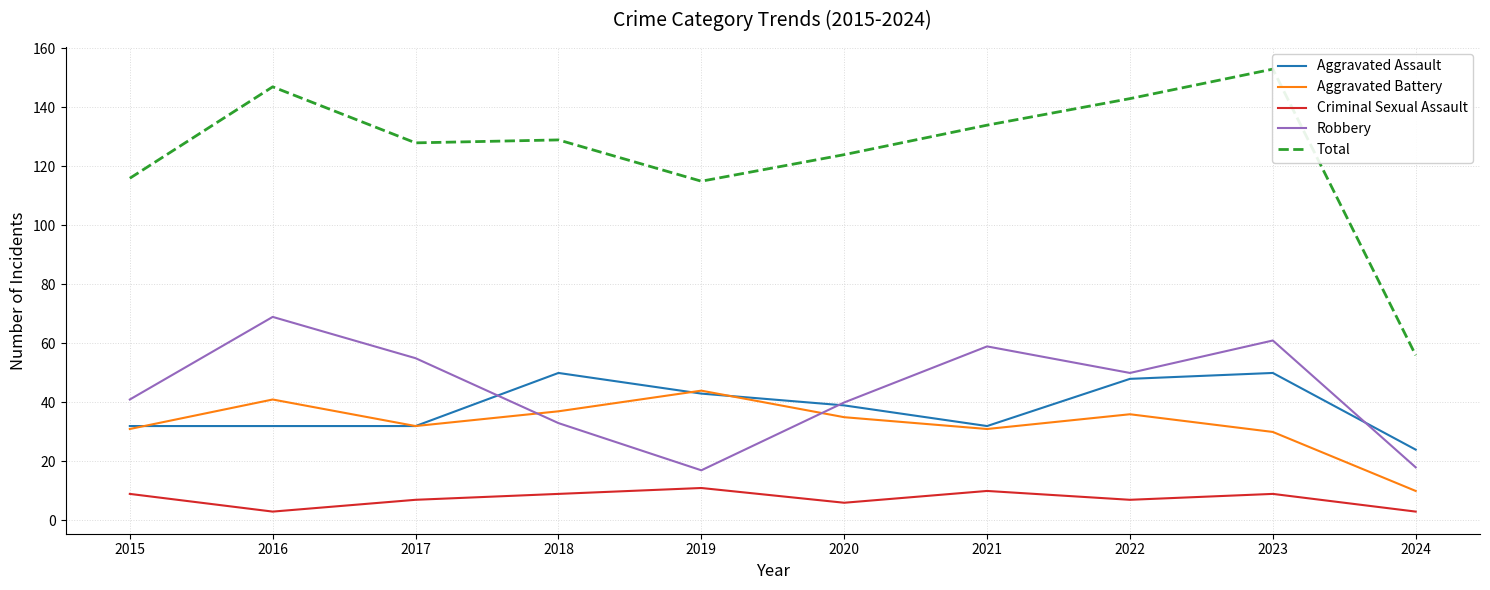

At how many categories does at least one series exceed 59?

9